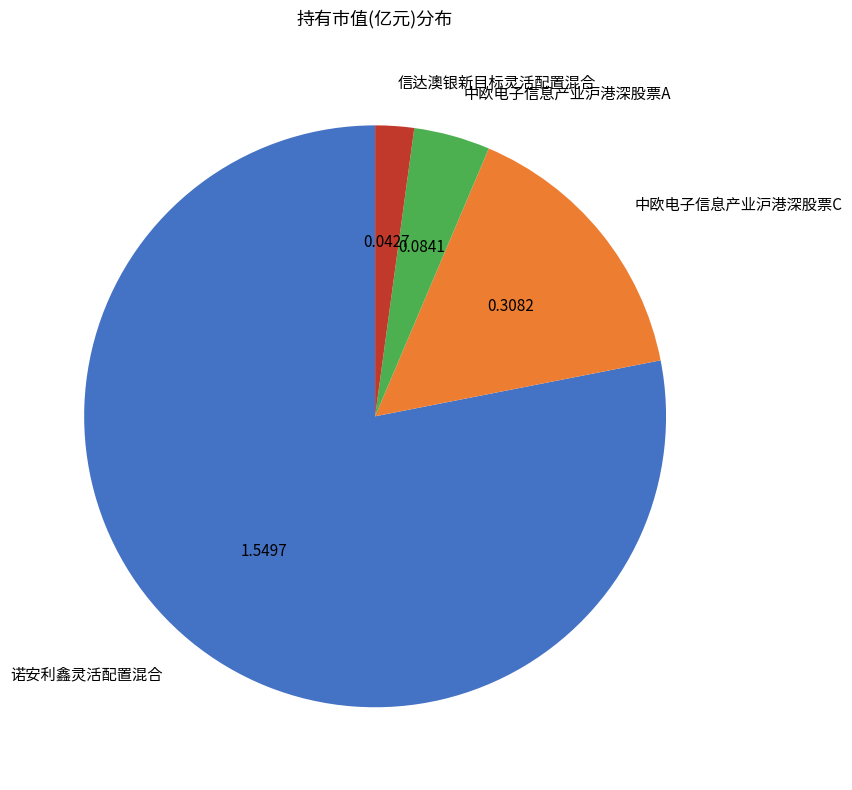

What is the majority slice?

诺安利鑫灵活配置混合